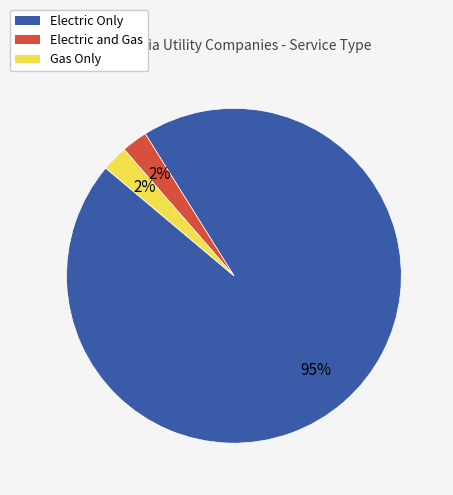

Is it true that Electric Only is 95% of the pie?

True